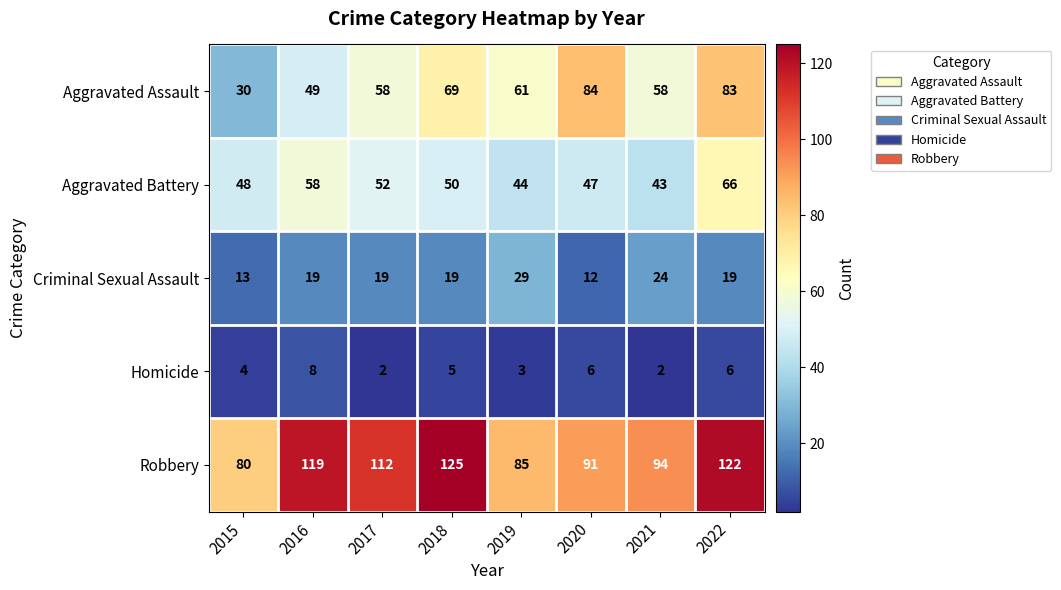

How many categories are shown in the chart?

8